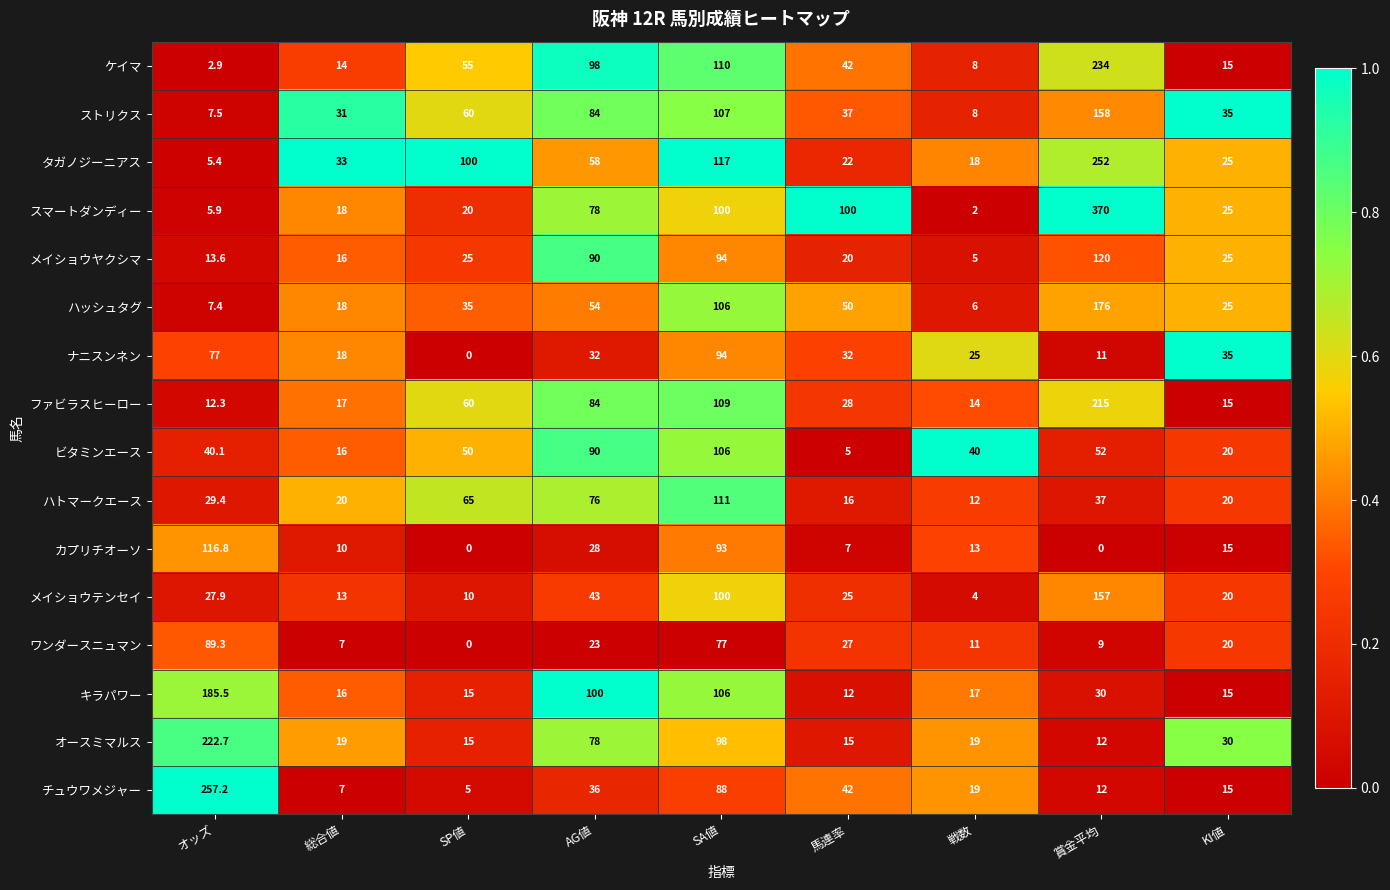

What is the maximum value shown in the chart?

370.0